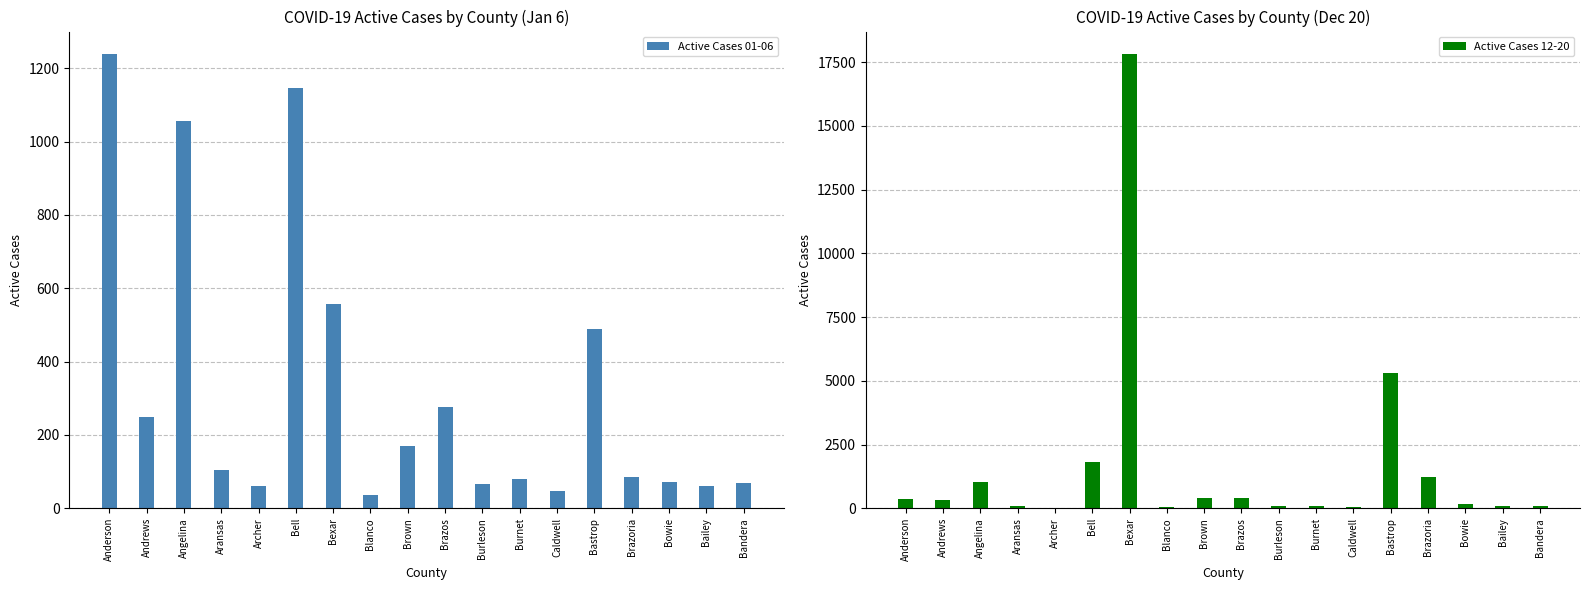

Reading left to right, transcribe all the data shown in this chart.

Active Cases 01-06: Anderson=1238	Andrews=250	Angelina=1055	Aransas=105	Archer=61	Bell=1147	Bexar=557	Blanco=36	Brown=169	Brazos=277	Burleson=65	Burnet=81	Caldwell=48	Bastrop=488	Brazoria=85	Bowie=72	Bailey=61	Bandera=69
Active Cases 12-20: Anderson=374	Andrews=331	Angelina=1031	Aransas=100	Archer=24	Bell=1829	Bexar=17813	Blanco=50	Brown=386	Brazos=386	Burleson=99	Burnet=92	Caldwell=57	Bastrop=5307	Brazoria=1220	Bowie=147	Bailey=69	Bandera=92